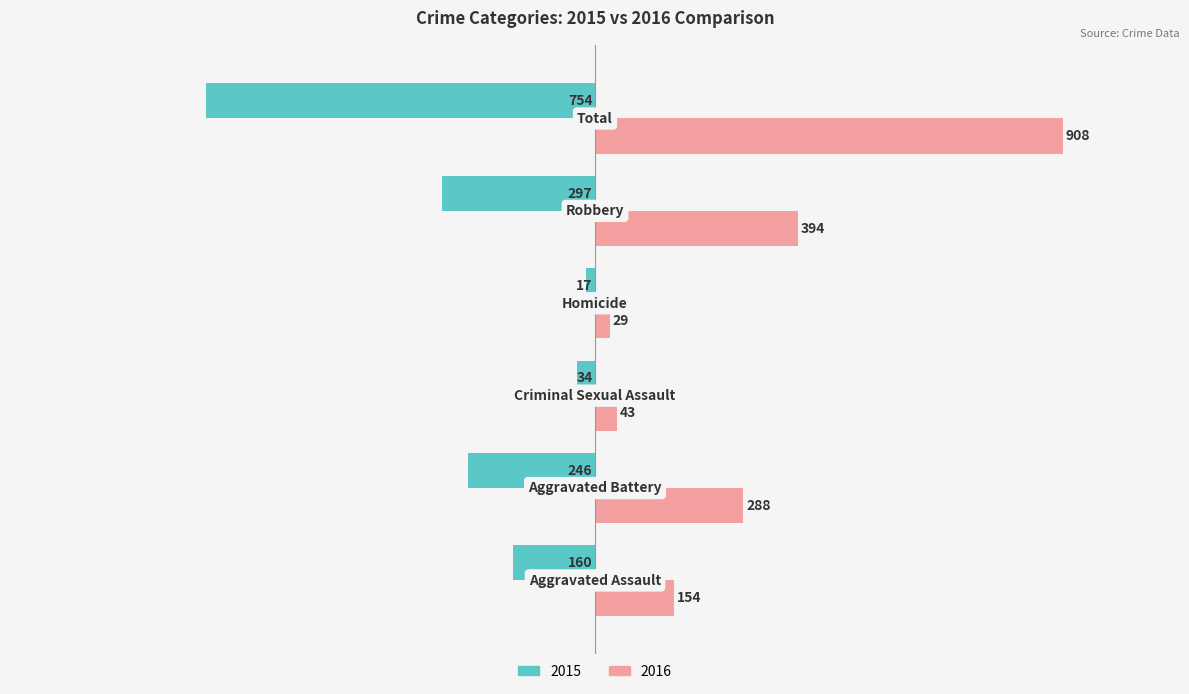

Rank the series by their maximum value, from highest to lowest.

2016, 2015